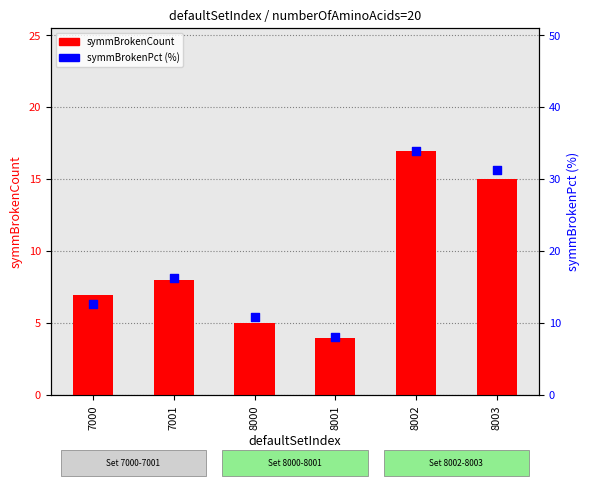

What is the total value across all series at 8000?

15.9